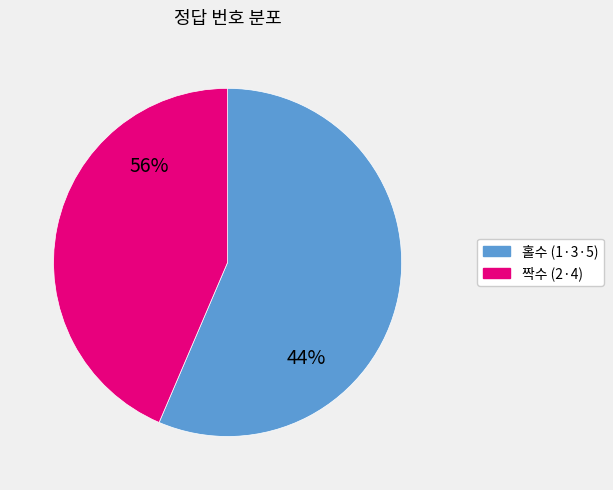

Does 14 account for over 50% of the chart?

No